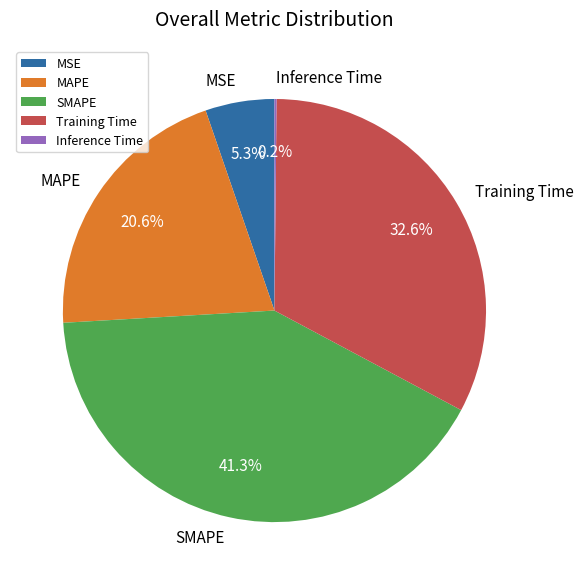

Does Training Time account for over 50% of the chart?

No